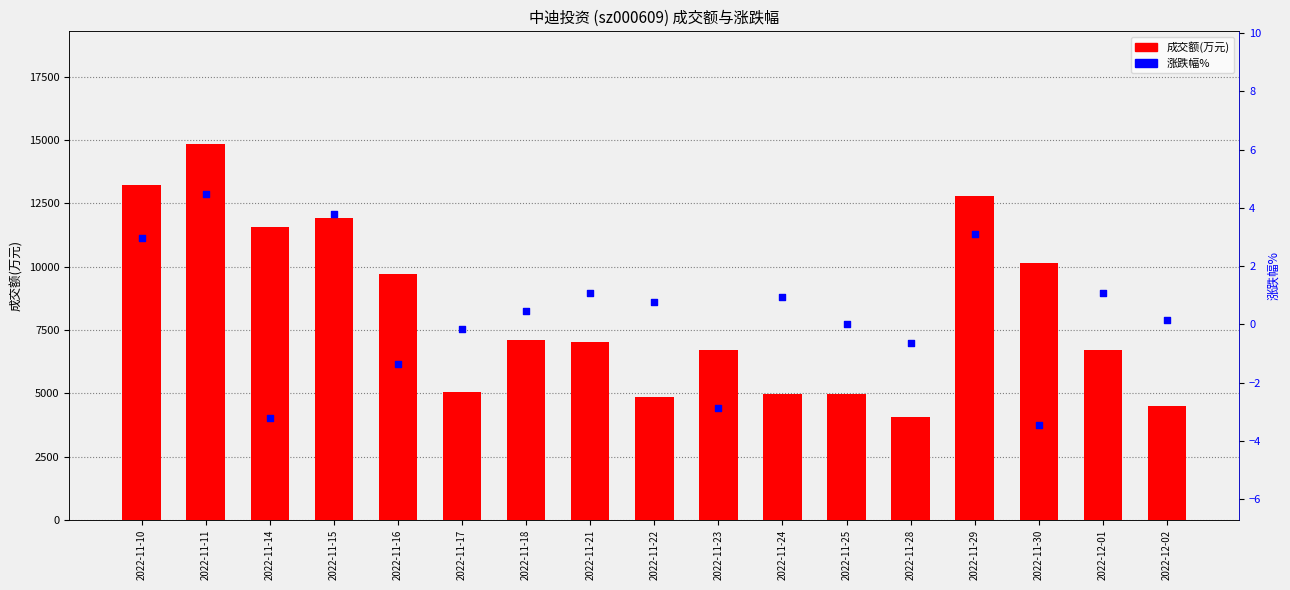

At which category is the sum across all series the highest?

2022-11-11